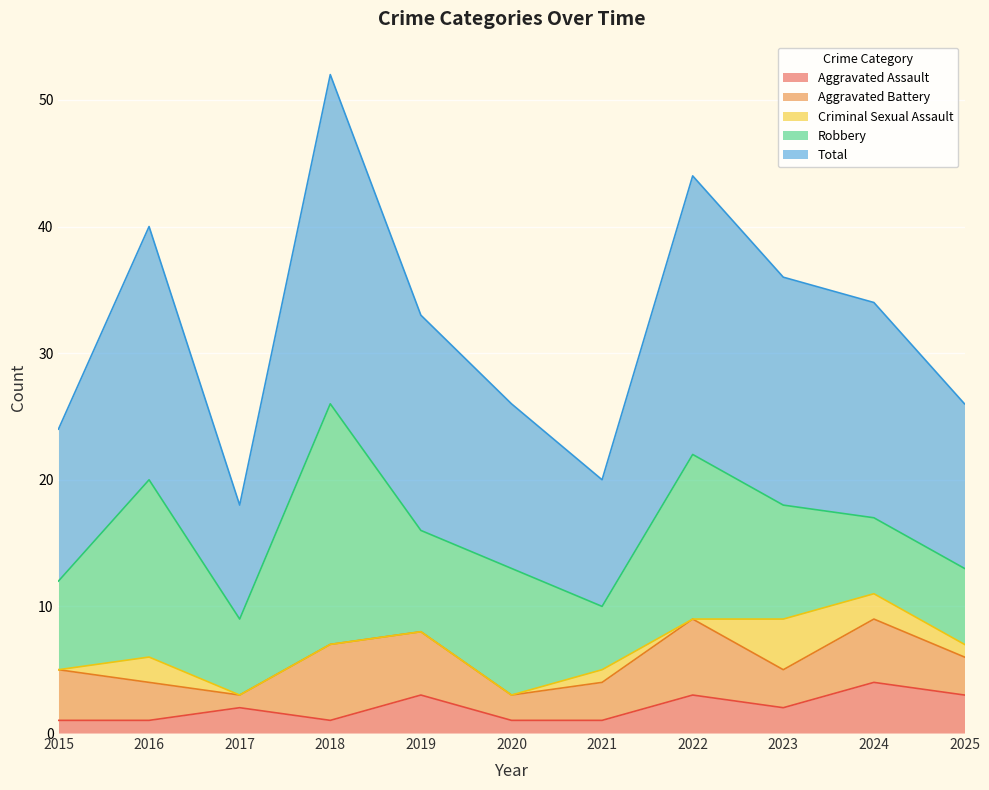

How many series are shown in this chart?

5